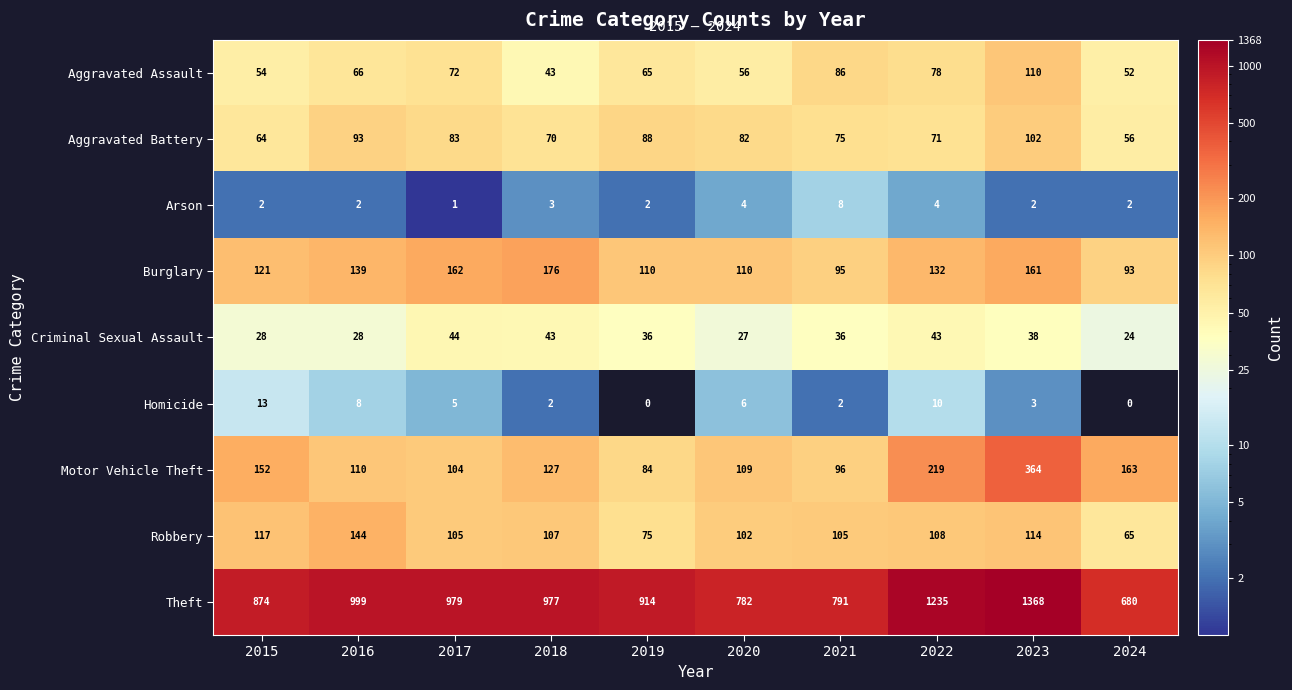

At 2021, list the series in order from largest to smallest.

Theft, Robbery, Motor Vehicle Theft, Burglary, Aggravated Assault, Aggravated Battery, Criminal Sexual Assault, Arson, Homicide